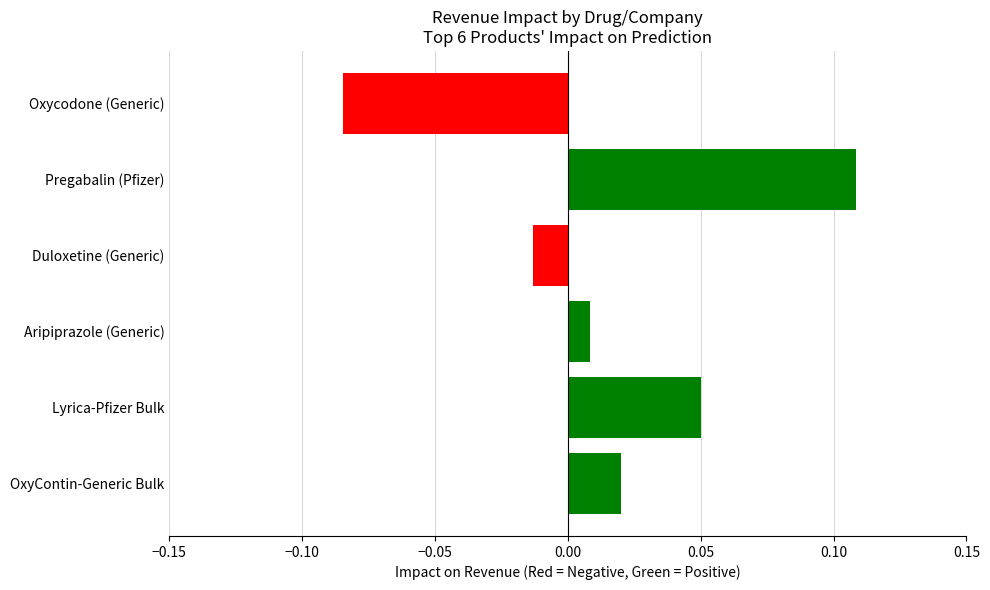

What is the label of the 3rd bar from the bottom?

Aripiprazole (Generic)